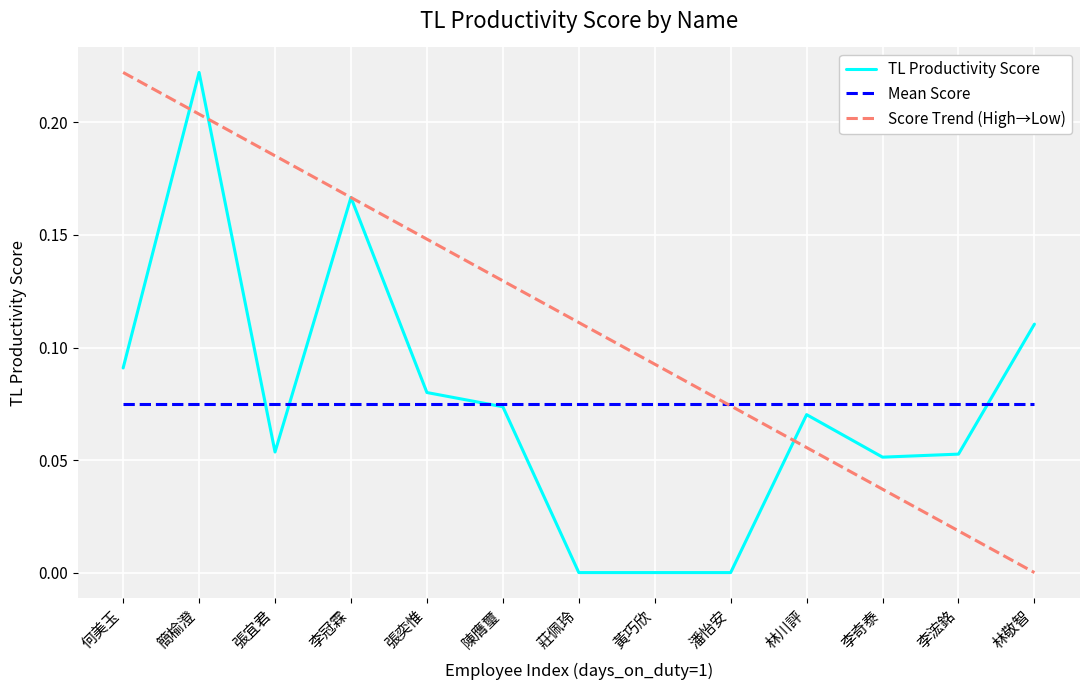

What is the sum of all Mean Score values?

1.0